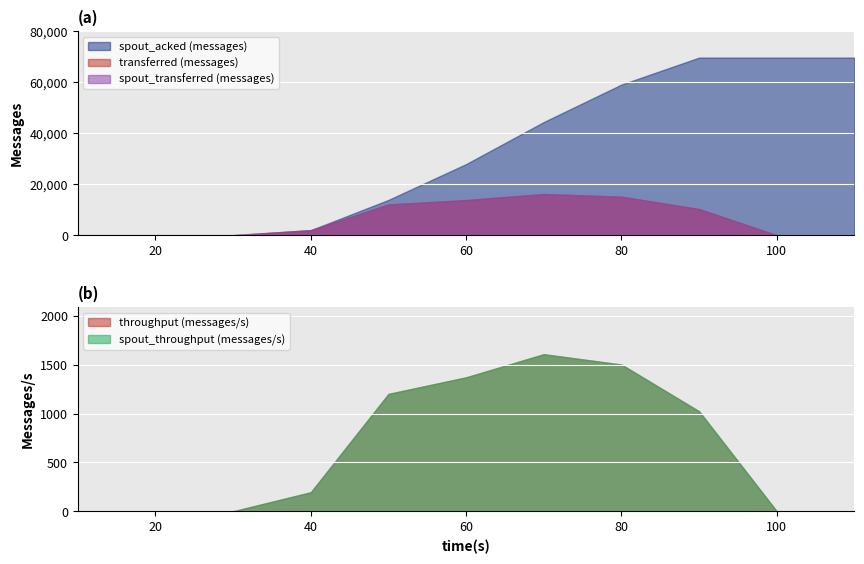

What value does the transferred (messages) series have at 40, to the nearest 100?

2000